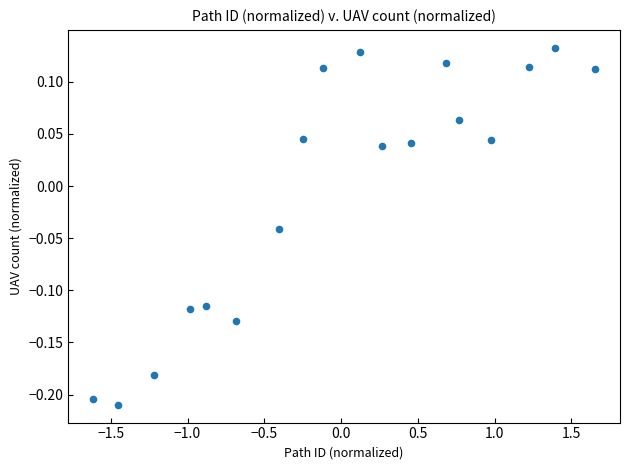

What is the range of Y values (max minus min)?

0.3